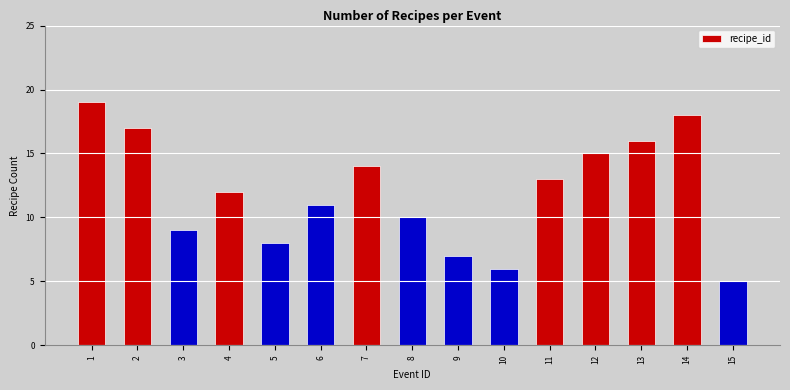

At which label is the value closest to 12?

4